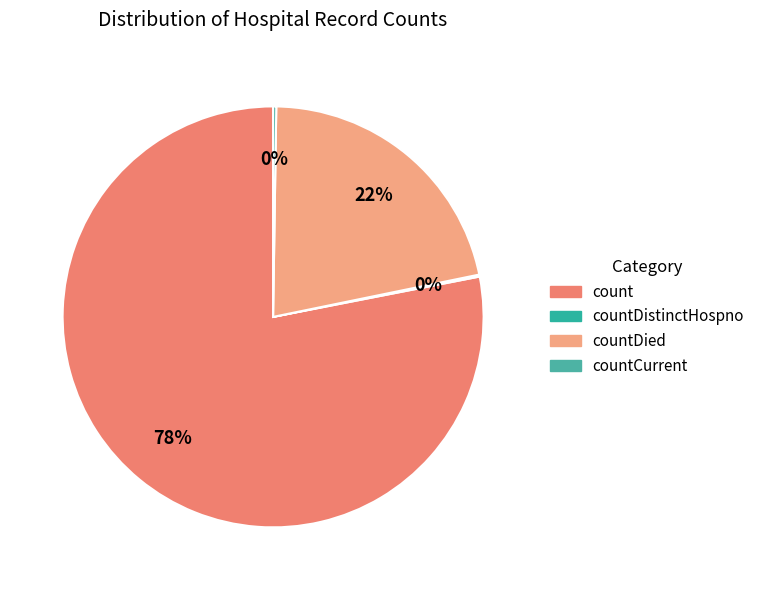

Is there any slice that represents more than half of the pie?

Yes